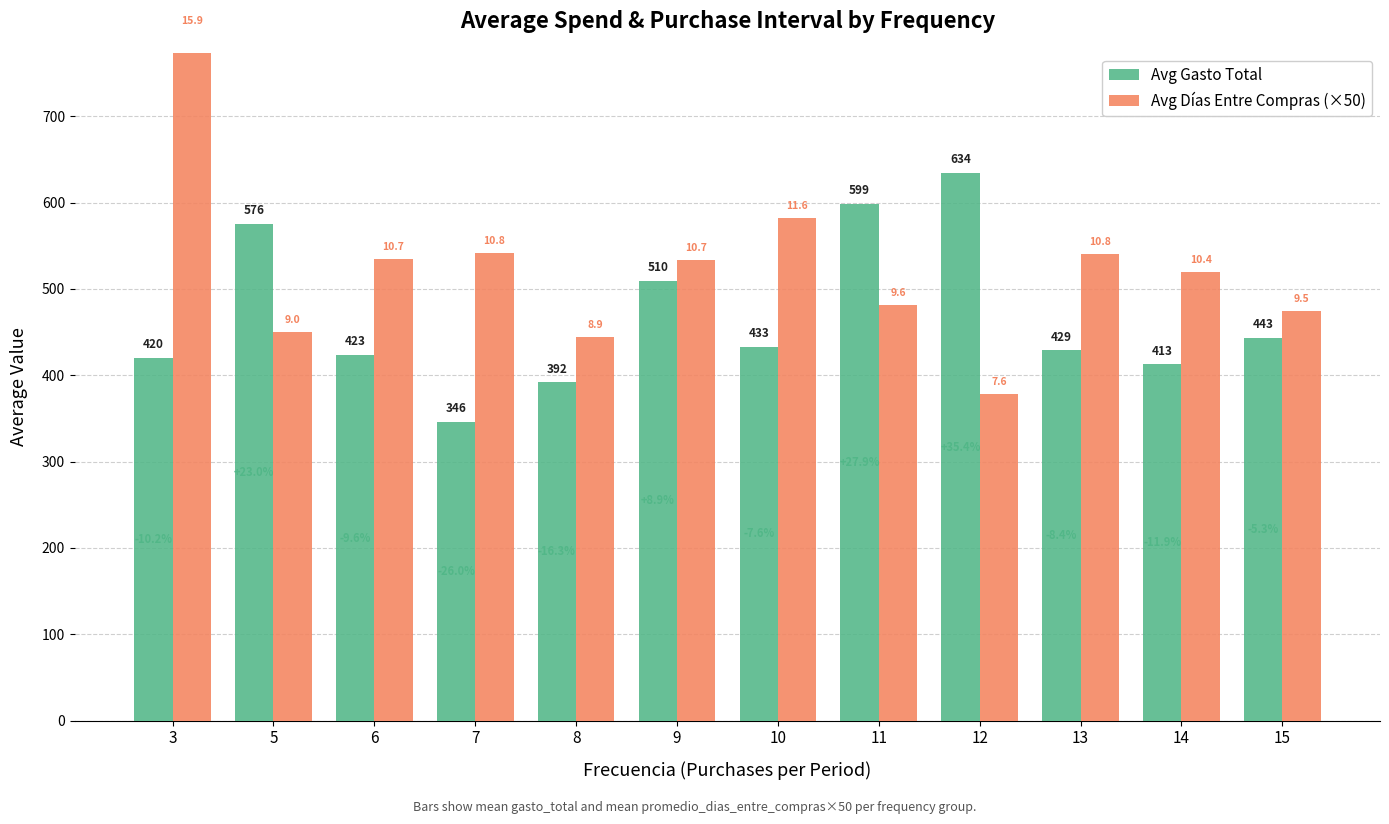

What is the value of the Avg Días Entre Compras (×50) bar at the 2nd from the left?

450.0